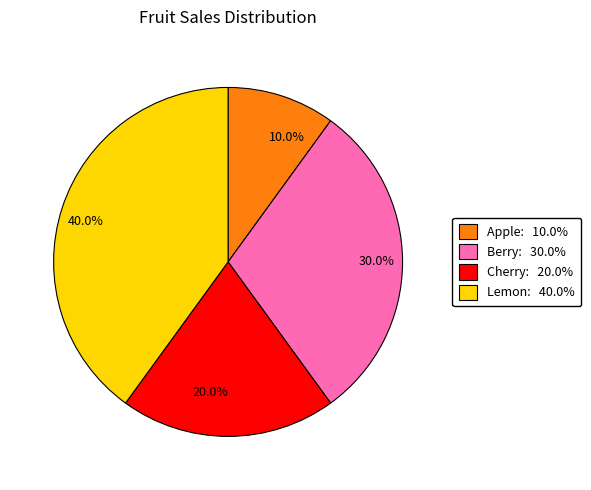

What percentage is the Cherry slice, to the nearest percent?

20%